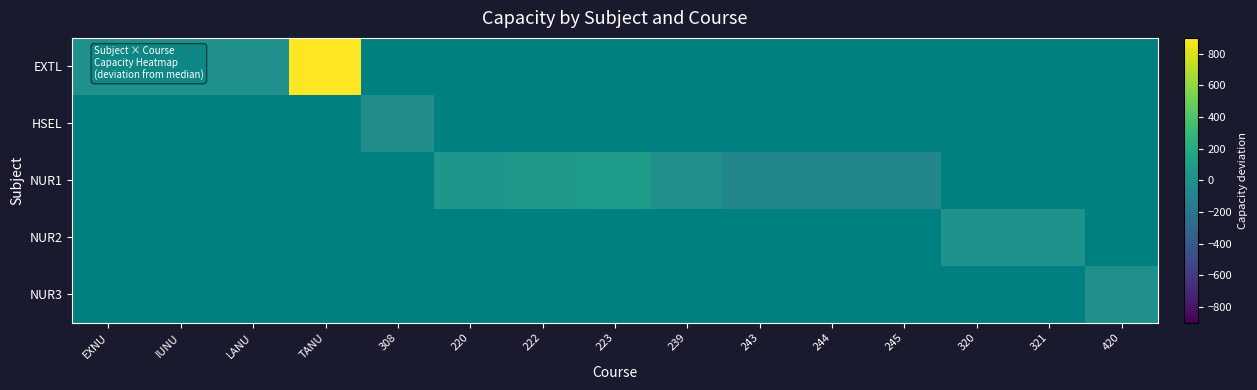

Between LANU and TANU, which is larger?

TANU